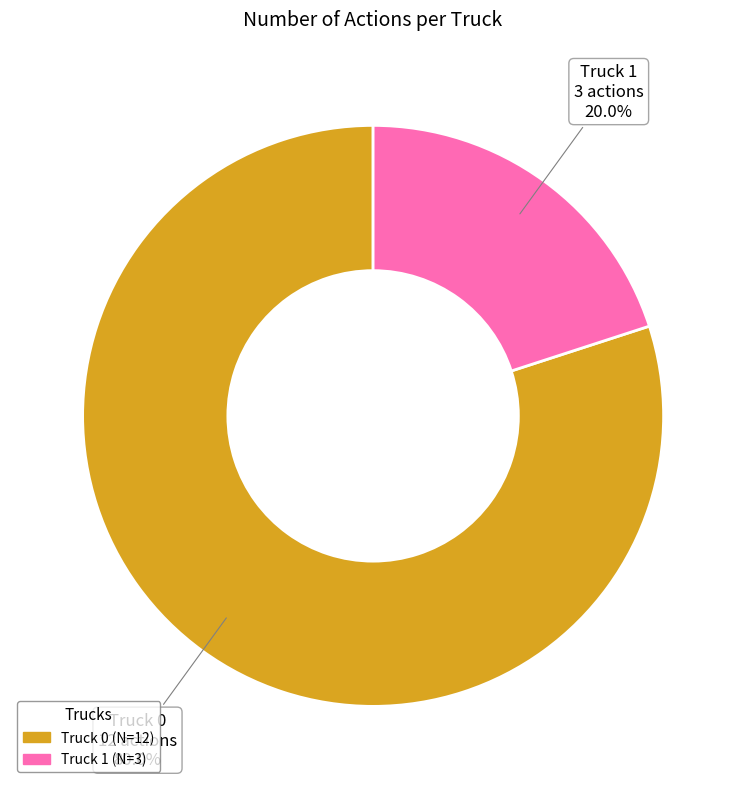

To the nearest percent, what portion does Truck 1 represent?

20%